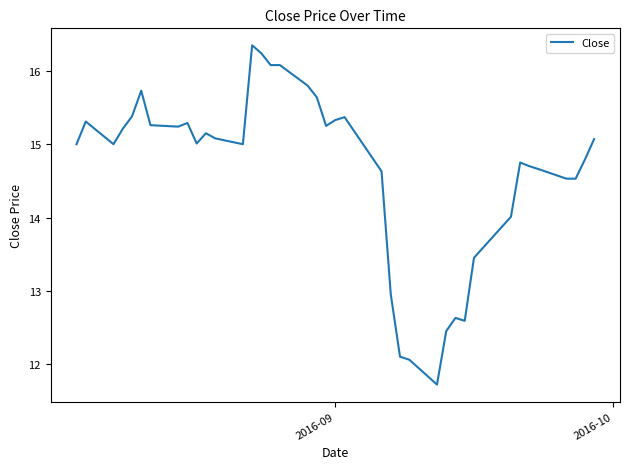

What is the difference between the maximum and minimum values?

4.6